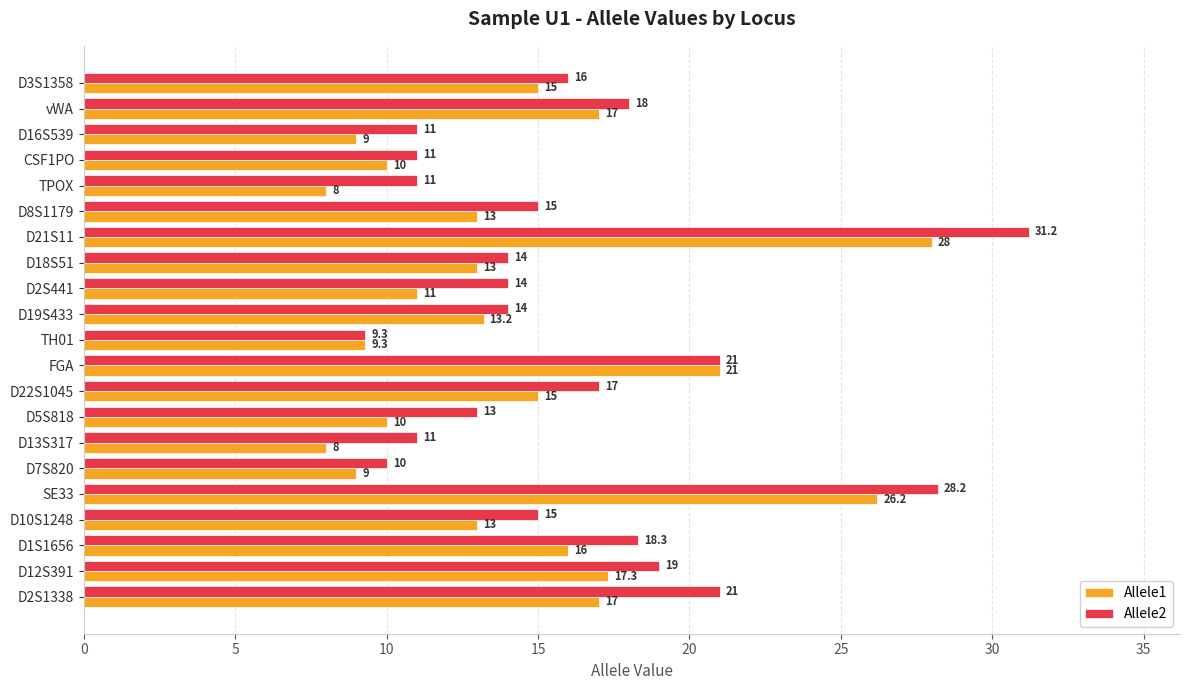

What is the minimum value shown in the chart?

8.0